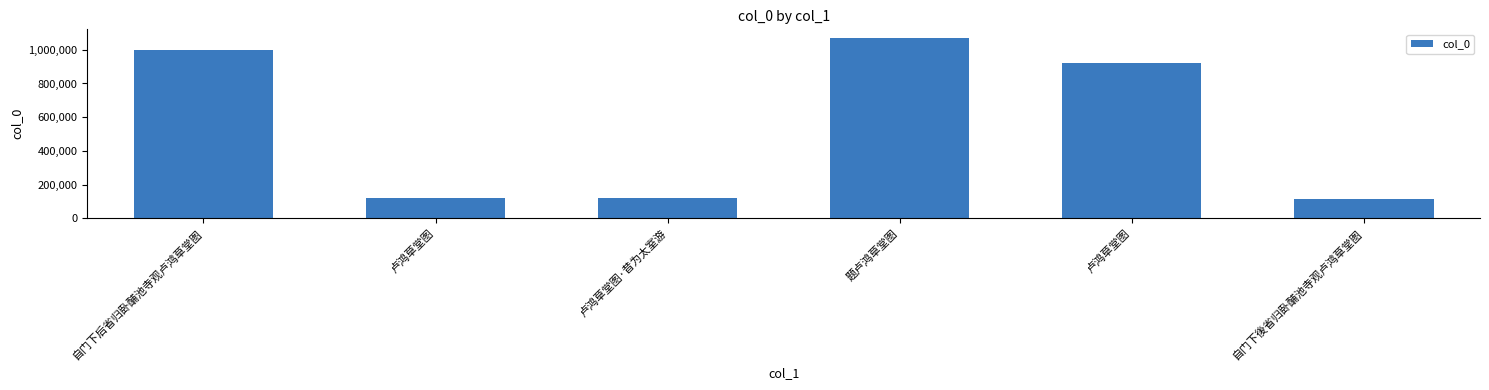

Where does the data first go above 924405?

自门下后省归卧酺池寺观卢鸿草堂图